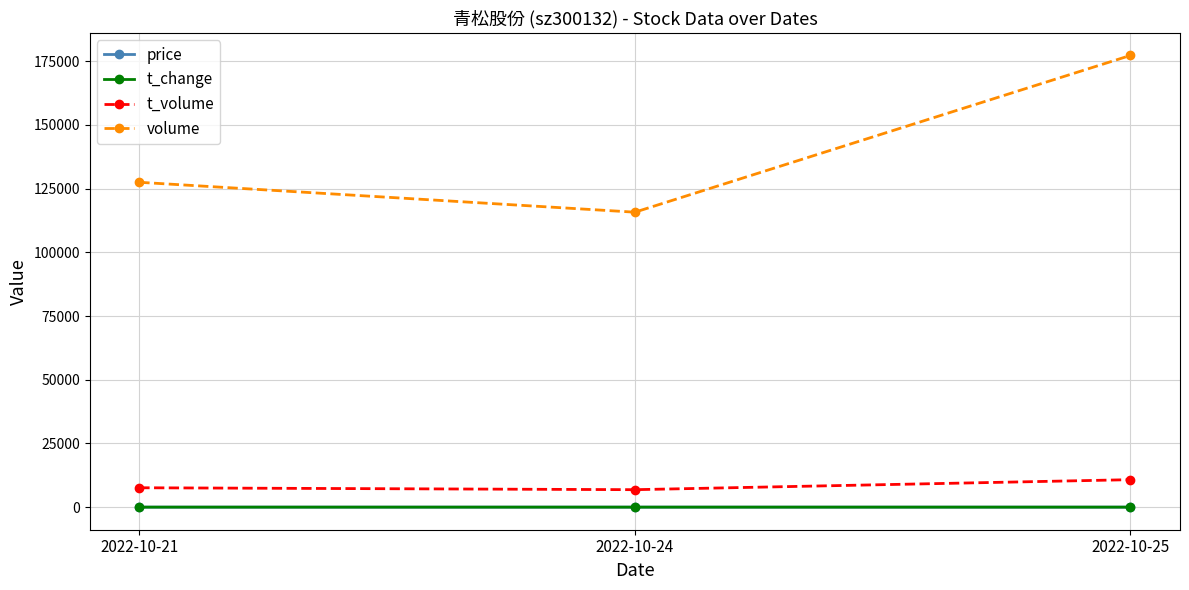

Read the volume value at 2022-10-24.

115756.0